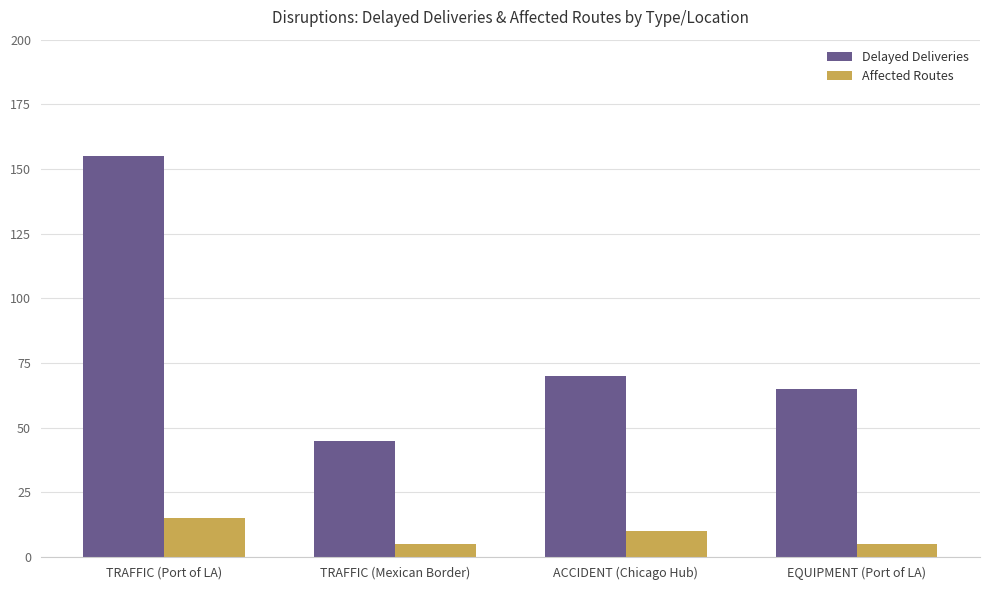

Rank the series at EQUIPMENT (Port of LA) from lowest to highest value.

Affected Routes, Delayed Deliveries